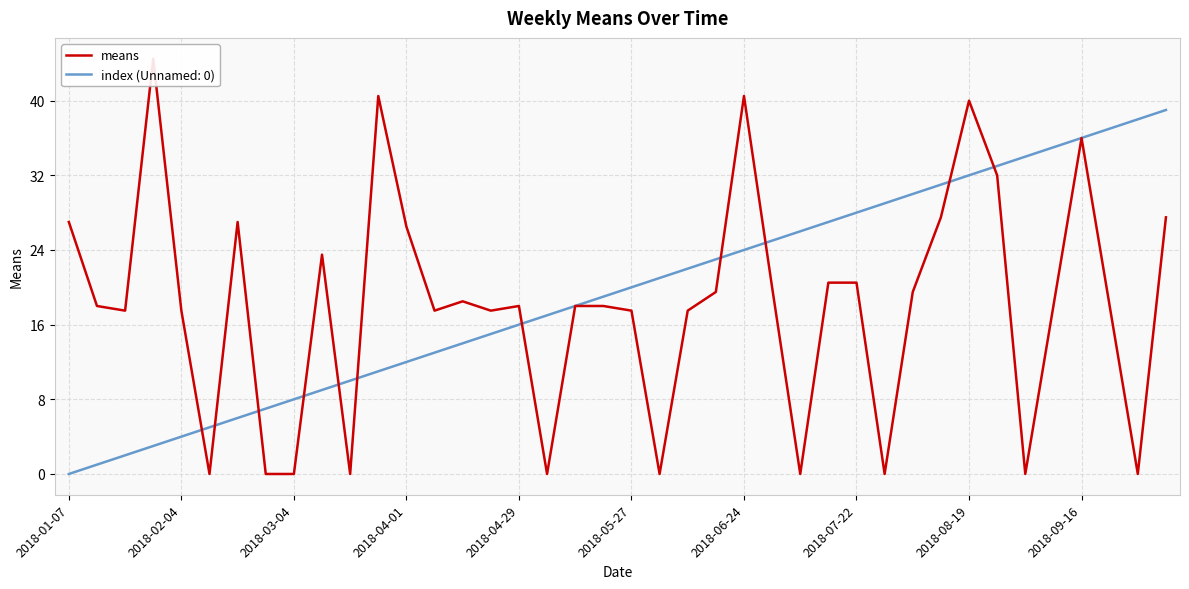

The index (Unnamed: 0) series shows 44 at 2018-07-22. True or false?

False